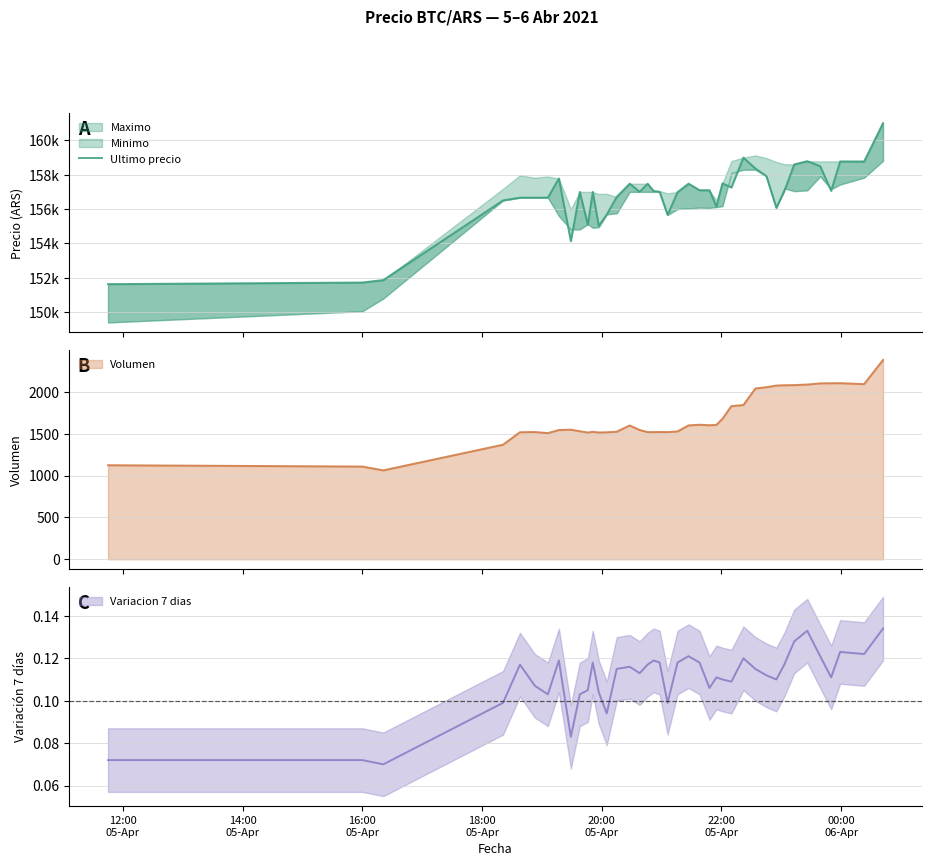

What is the highest value of the Volumen series?

2380.6